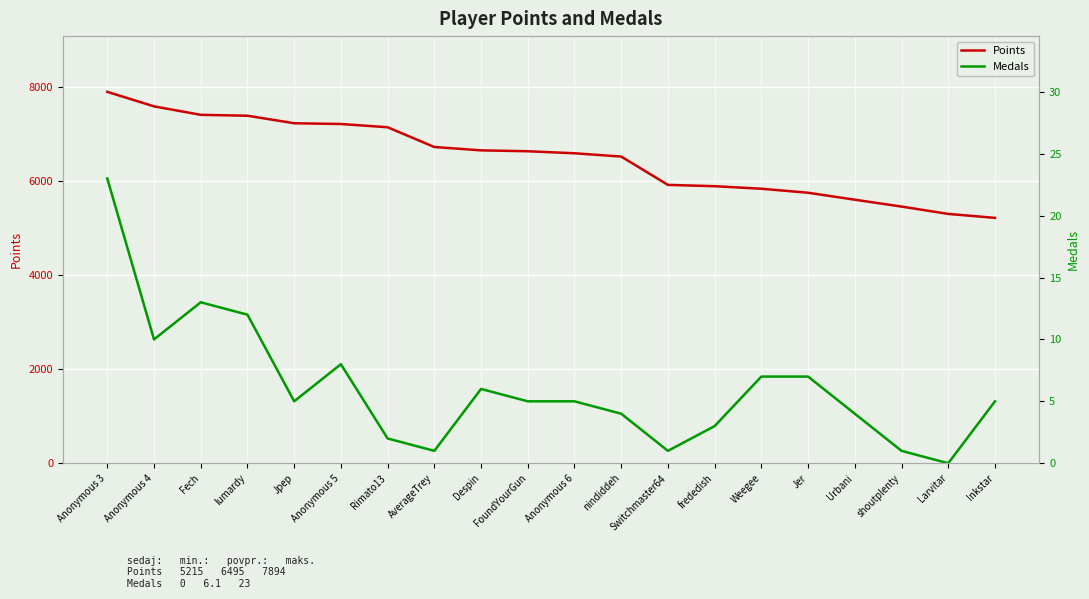

What is the minimum value for Points?

5215